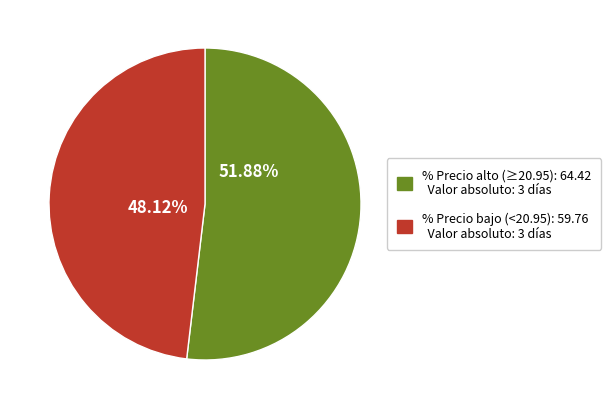

Does any single category account for the majority?

Yes